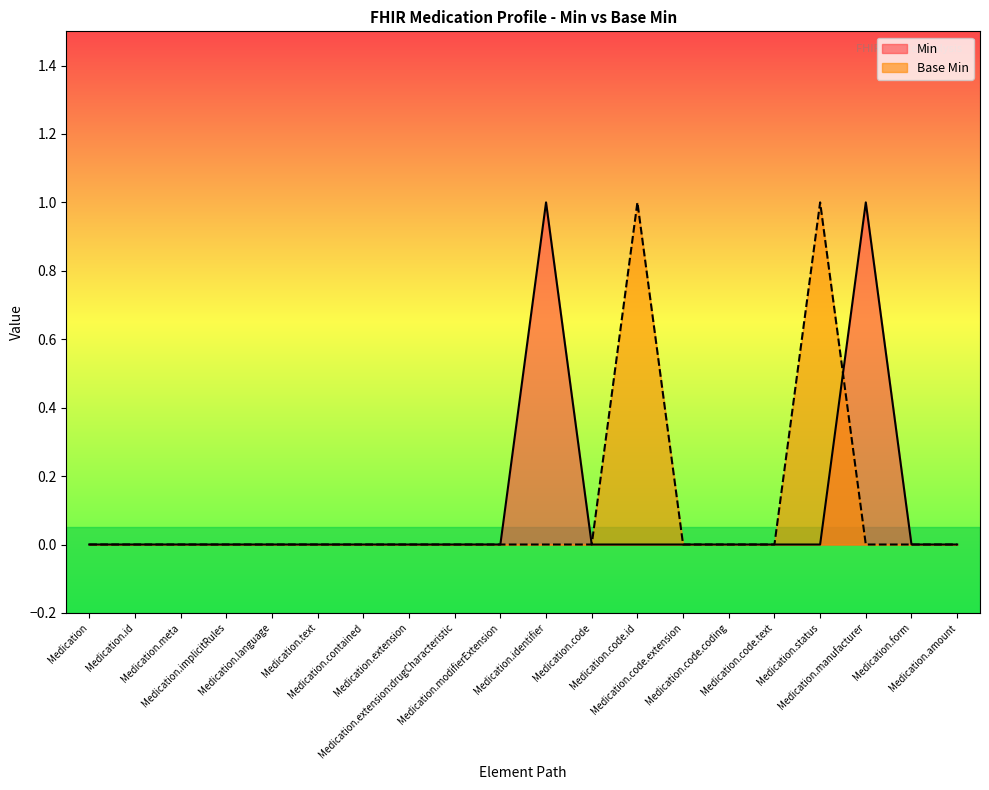

Reading left to right, list all the values displayed in this chart.

Min: Medication=0	Medication.id=0	Medication.meta=0	Medication.implicitRules=0	Medication.language=0	Medication.text=0	Medication.contained=0	Medication.extension=0	Medication.extension:drugCharacteristic=0	Medication.modifierExtension=0	Medication.identifier=1	Medication.code=0	Medication.code.id=0	Medication.code.extension=0	Medication.code.coding=0	Medication.code.text=0	Medication.status=0	Medication.manufacturer=1	Medication.form=0	Medication.amount=0
Base Min: Medication=0	Medication.id=0	Medication.meta=0	Medication.implicitRules=0	Medication.language=0	Medication.text=0	Medication.contained=0	Medication.extension=0	Medication.extension:drugCharacteristic=0	Medication.modifierExtension=0	Medication.identifier=0	Medication.code=0	Medication.code.id=1	Medication.code.extension=0	Medication.code.coding=0	Medication.code.text=0	Medication.status=1	Medication.manufacturer=0	Medication.form=0	Medication.amount=0